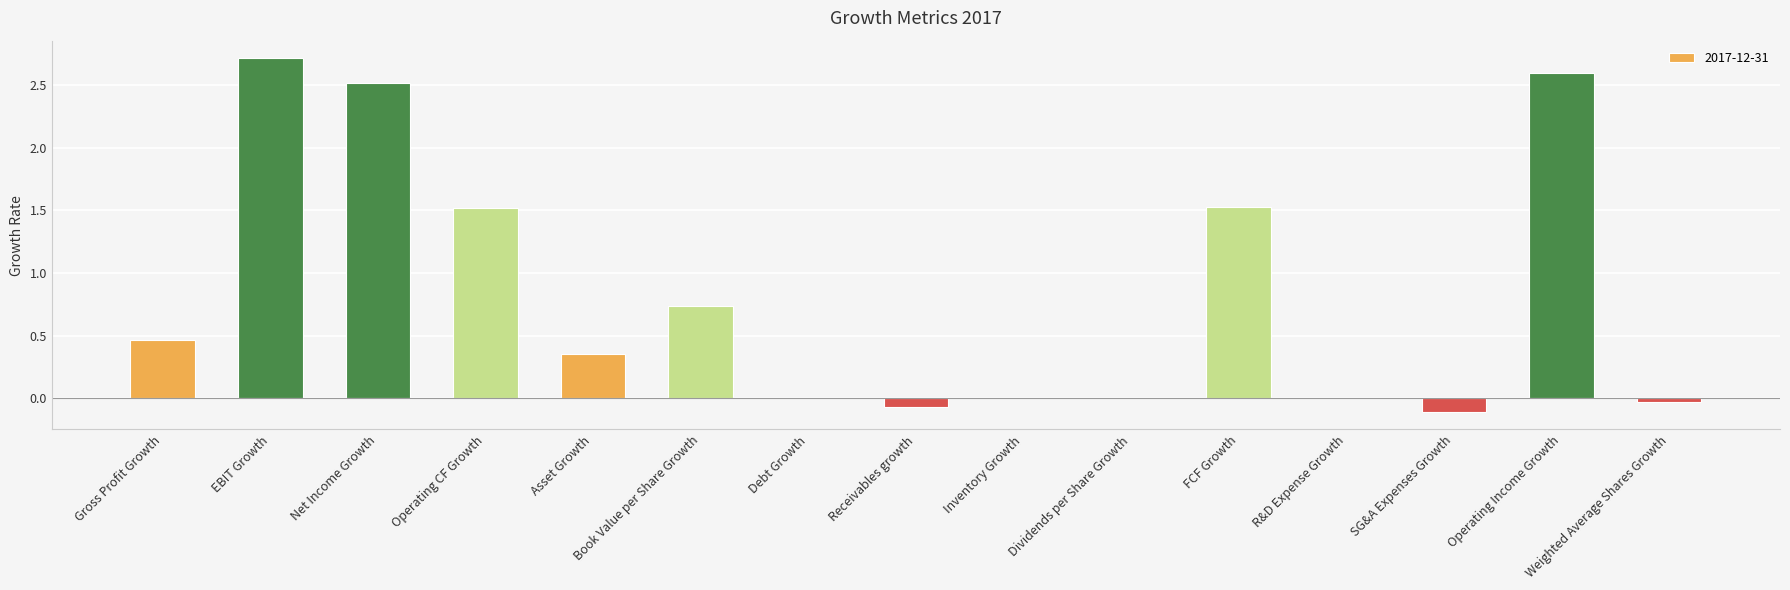

True or false: the data shows 4.0 at Net Income Growth.

False